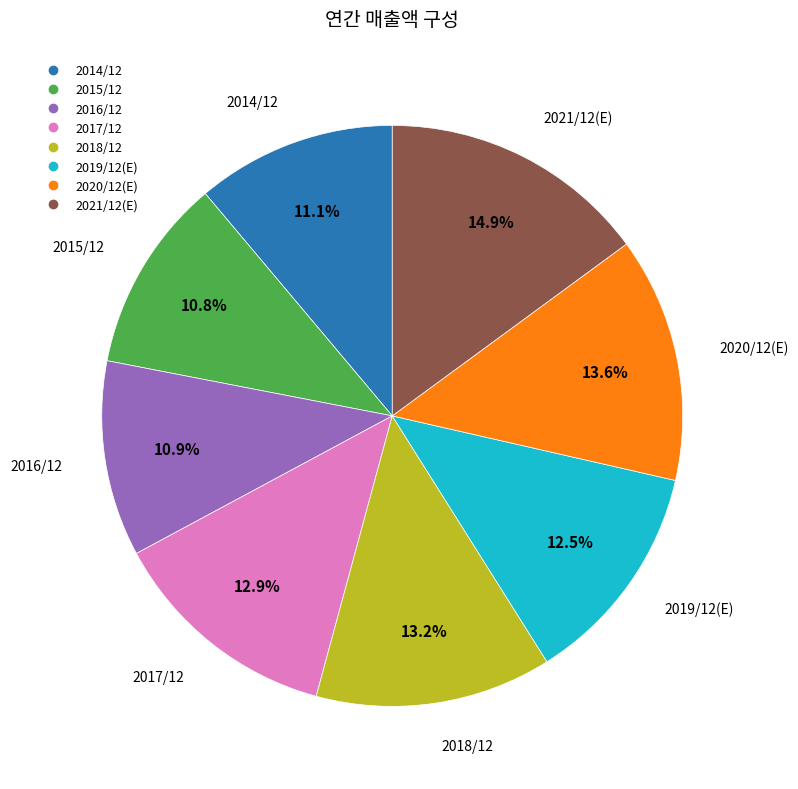

Does 2015/12 represent more than half of the total?

No